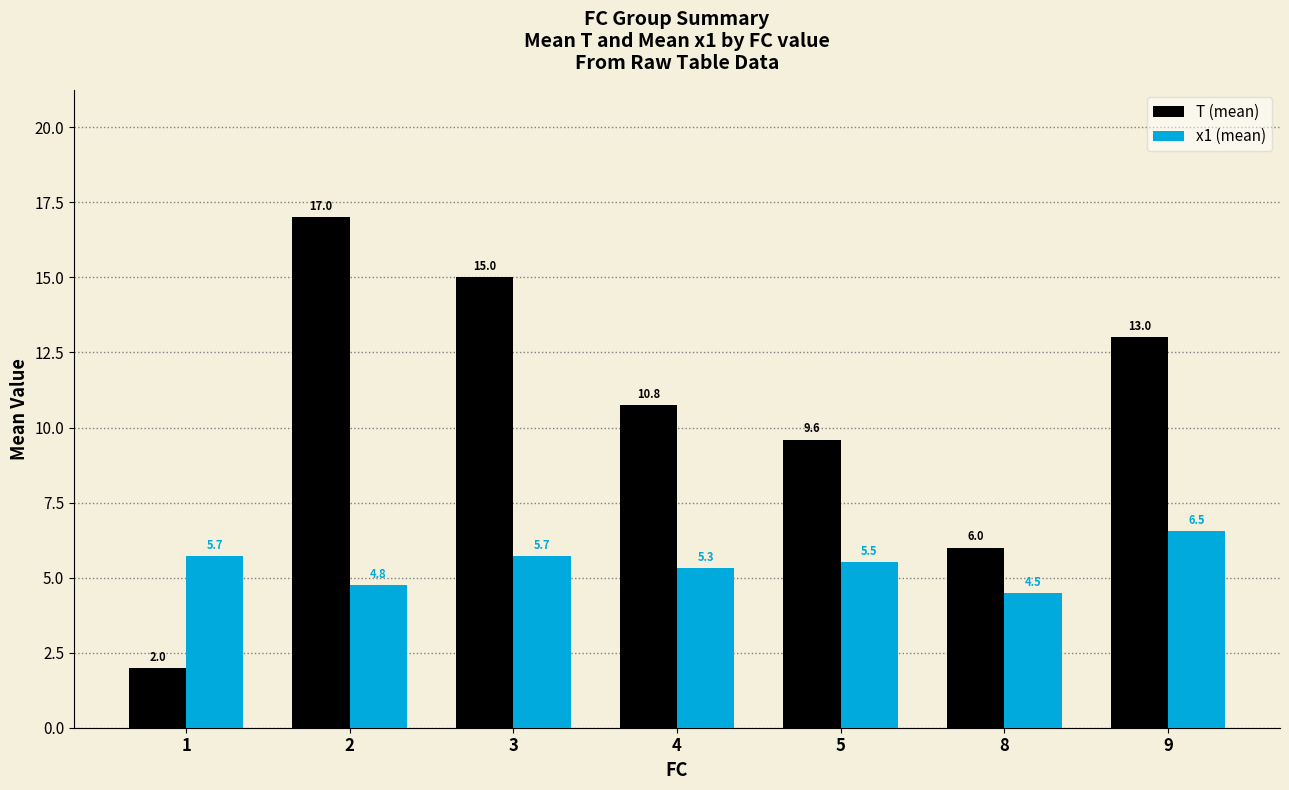

What is the spread (max minus min) of values at 3?

9.3